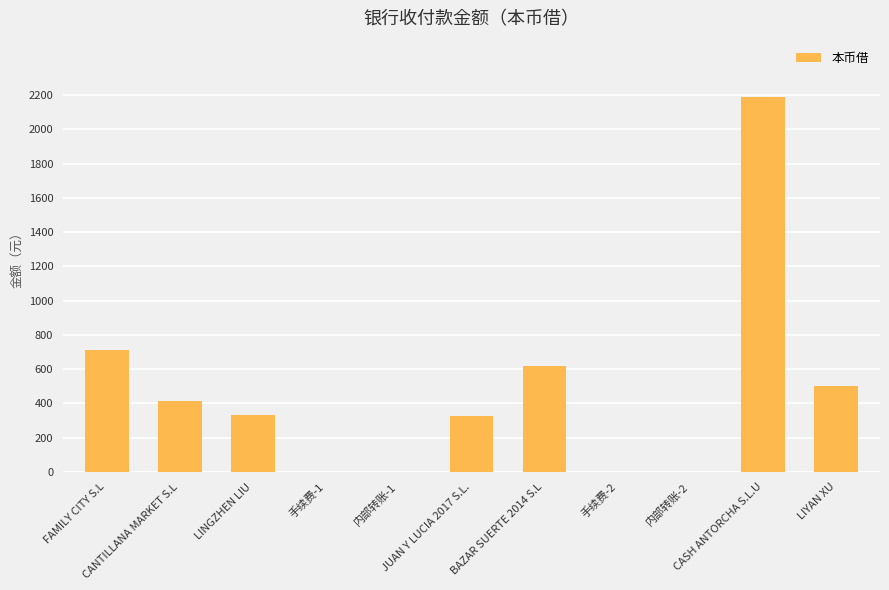

What is the sum of all values?

5089.6